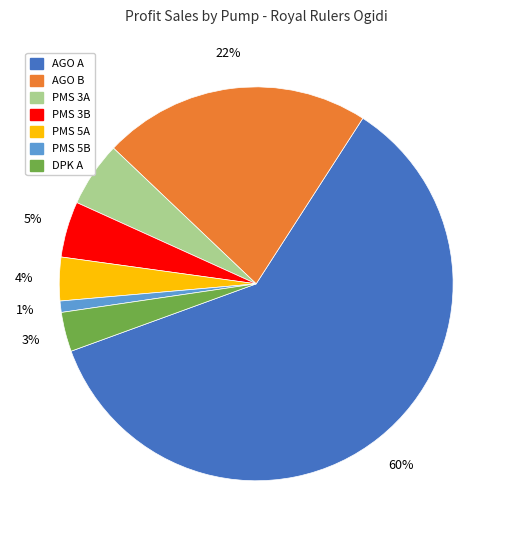

What is the largest slice in the pie chart?

AGO A